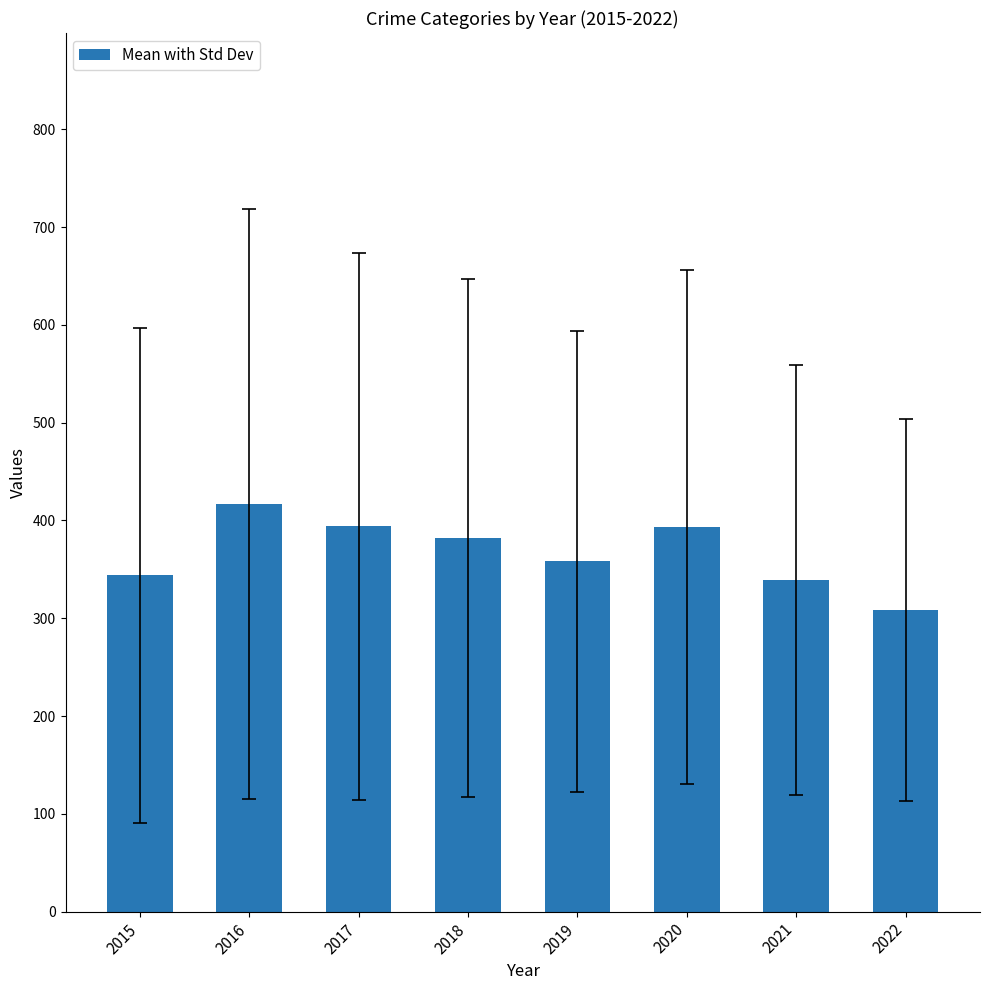

What is the change in value from 2015 to 2017?

+50.4